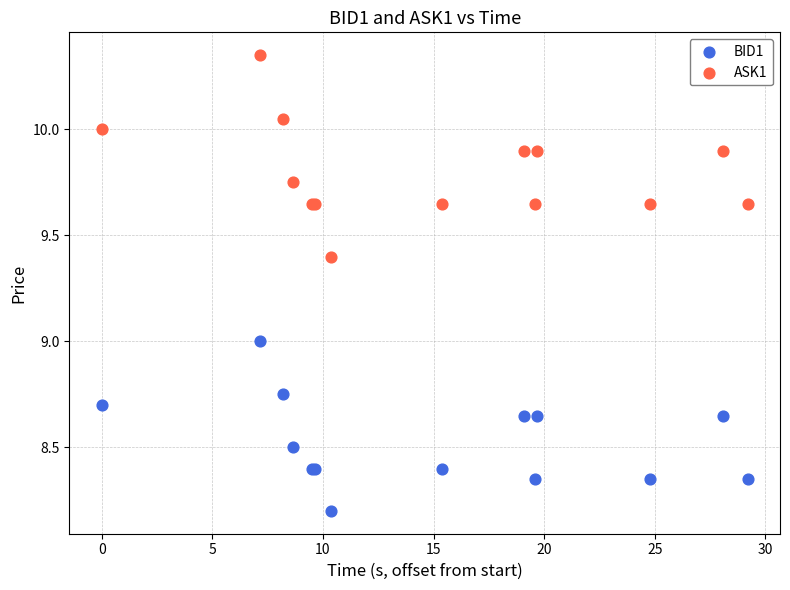

What are all the series names shown in the legend?

BID1, ASK1